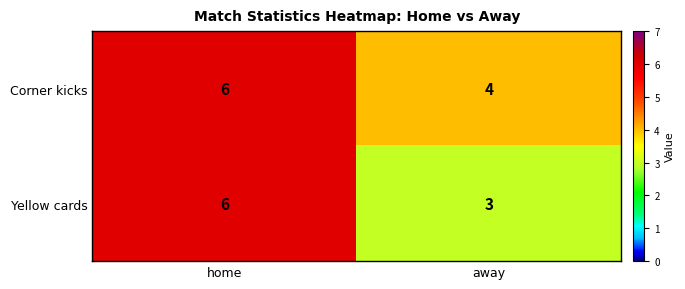

Reading left to right, what are all the values shown in this chart?

Corner kicks: home=6	away=4
Yellow cards: home=6	away=3